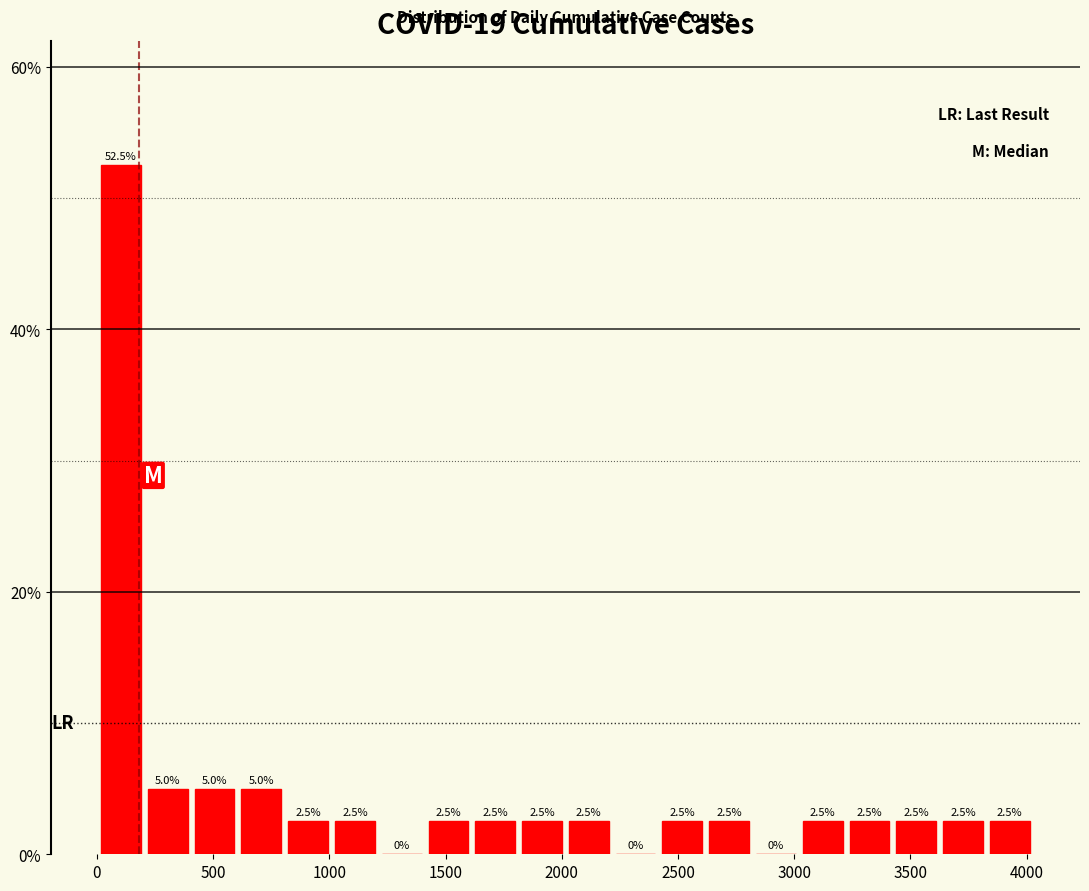

Reading left to right, list every bar in this chart as the range it spans on the x-axis followed by its height. The bar edges are not printed on the chart, so give them approximately, as read against the axis.

0 to 200: 52.5
200 to 400: 5.0
400 to 600: 5.0
600 to 800: 5.0
800 to 1000: 2.5
1000 to 1200: 2.5
1200 to 1400: 0.0
1400 to 1600: 2.5
1600 to 1800: 2.5
1800 to 2000: 2.5
2000 to 2200: 2.5
2200 to 2400: 0.0
2400 to 2600: 2.5
2600 to 2800: 2.5
2800 to 3000: 0.0
3000 to 3200: 2.5
3200 to 3400: 2.5
3400 to 3650: 2.5
3650 to 3850: 2.5
3850 to 4050: 2.5